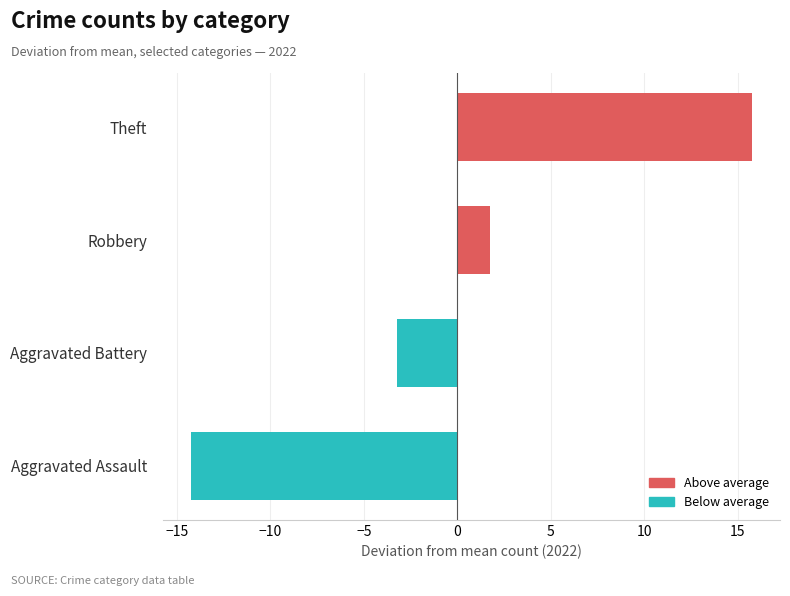

Reading bottom to top, what are all the values shown in this chart?

-14.2	-3.2	1.8	15.8